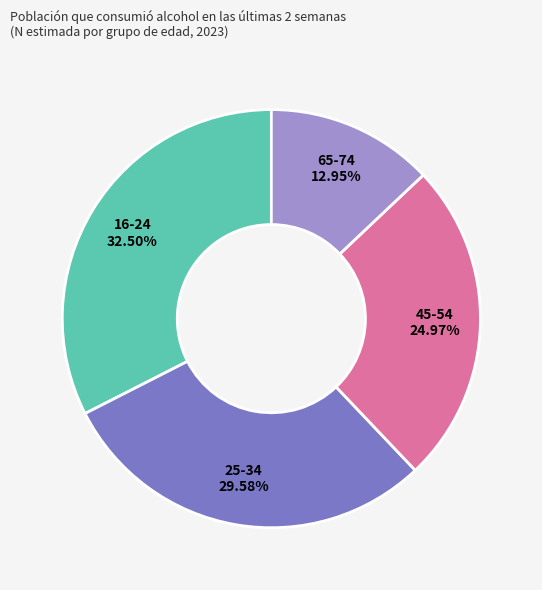

To the nearest percent, what percentage of the pie is 45-54?

25%